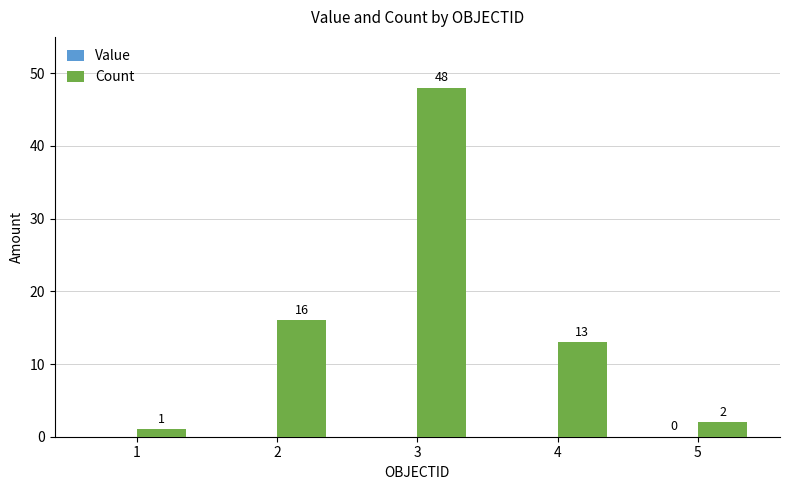

The value of Value at 1 is -4. True or false?

True